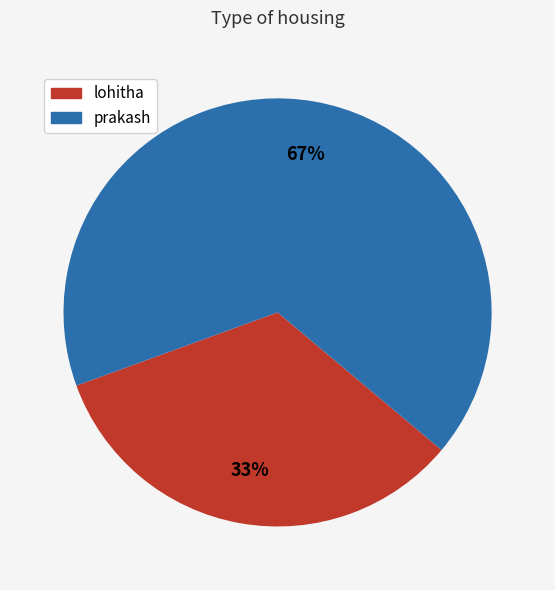

Is it true that prakash is 54% of the pie?

False